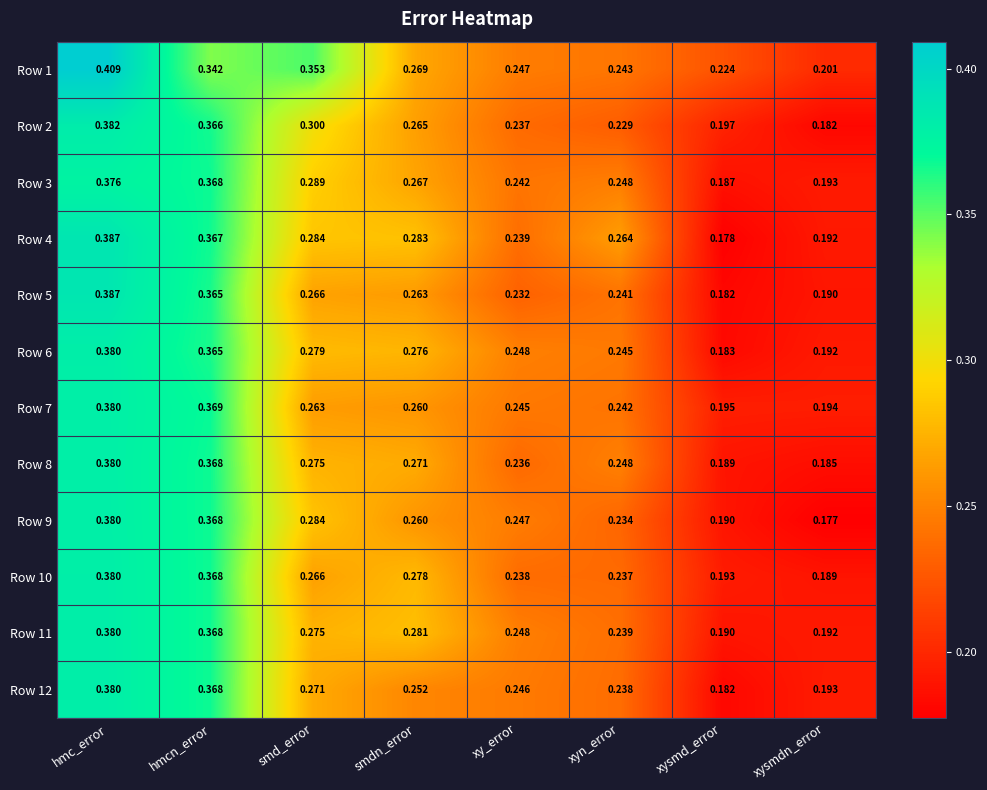

At which label is Row 12 closest to 0?

xysmd_error